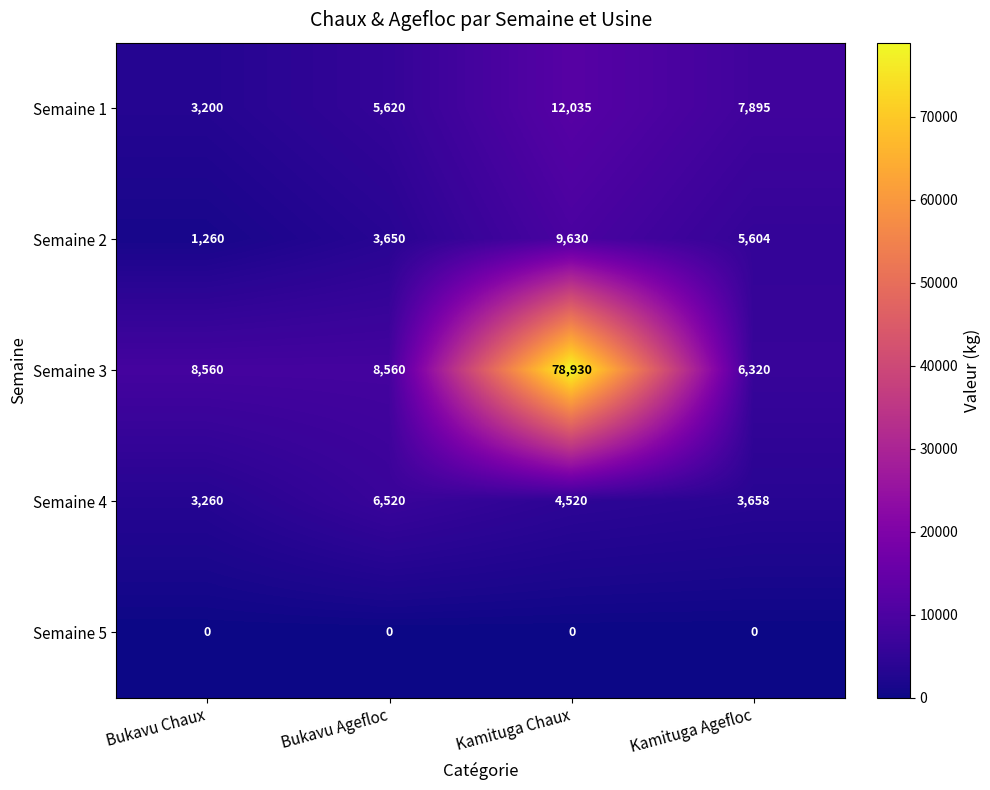

Reading left to right, list all the values displayed in this chart.

Semaine 1: Bukavu Chaux=3200	Bukavu Agefloc=5620	Kamituga Chaux=12035	Kamituga Agefloc=7895
Semaine 2: Bukavu Chaux=1260	Bukavu Agefloc=3650	Kamituga Chaux=9630	Kamituga Agefloc=5604
Semaine 3: Bukavu Chaux=8560	Bukavu Agefloc=8560	Kamituga Chaux=78930	Kamituga Agefloc=6320
Semaine 4: Bukavu Chaux=3260	Bukavu Agefloc=6520	Kamituga Chaux=4520	Kamituga Agefloc=3658
Semaine 5: Bukavu Chaux=0	Bukavu Agefloc=0	Kamituga Chaux=0	Kamituga Agefloc=0